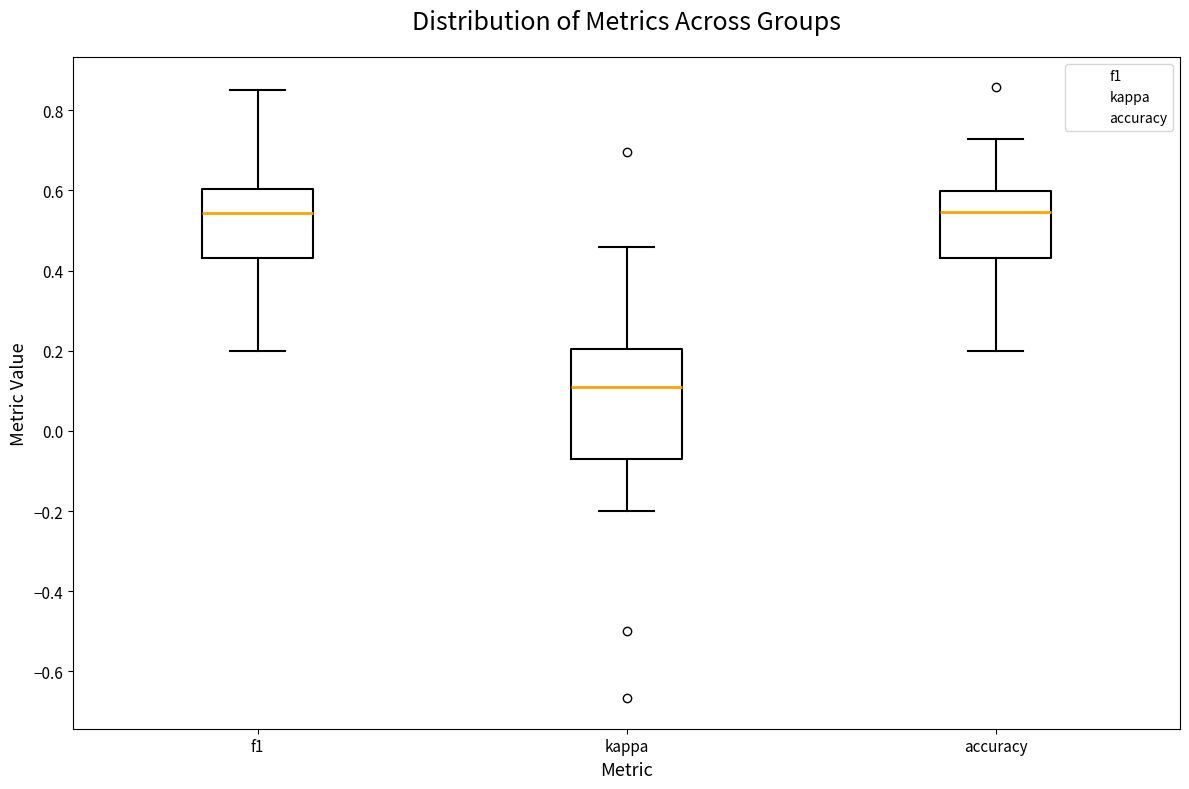

Reading left to right, transcribe this box plot: for each box, give where its median line is, the range the box spans, and where its two whiskers end, as read against the y-axis. The values are not printed on the chart, so give them approximately, as read against the axis.

f1: median 0.54, box 0.44 to 0.60, whiskers 0.20 to 0.86
kappa: median 0.10, box -0.06 to 0.20, whiskers -0.20 to 0.46
accuracy: median 0.54, box 0.44 to 0.60, whiskers 0.20 to 0.72